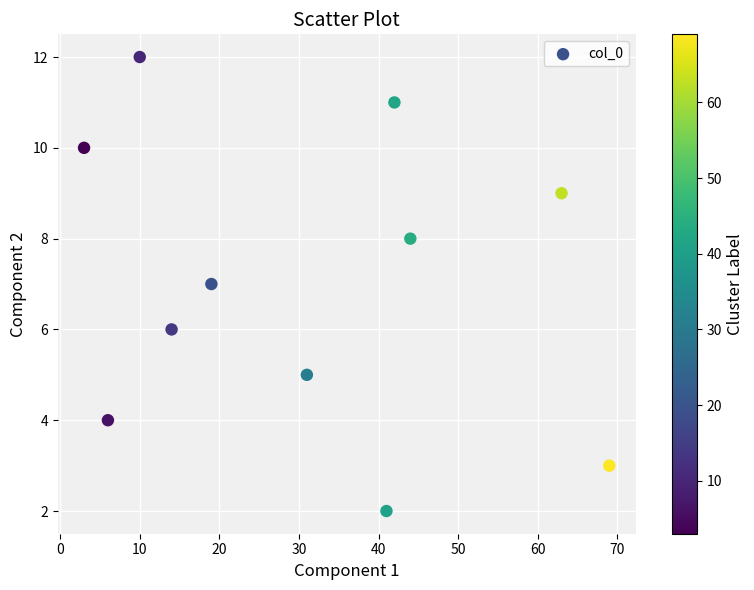

What is the range of X values (max minus min)?

66.0